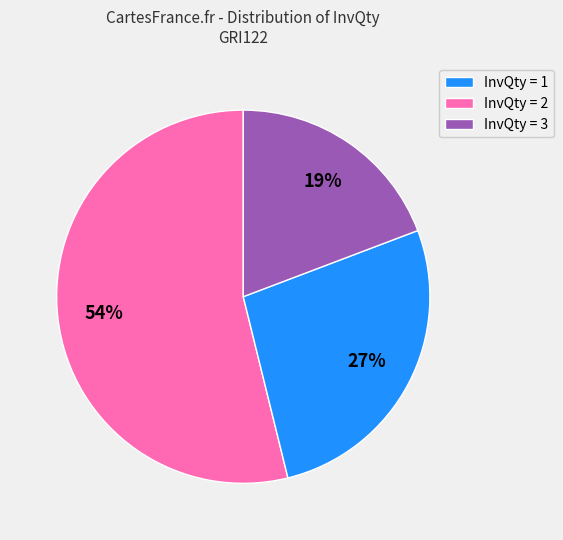

Count the number of slices in the pie.

3